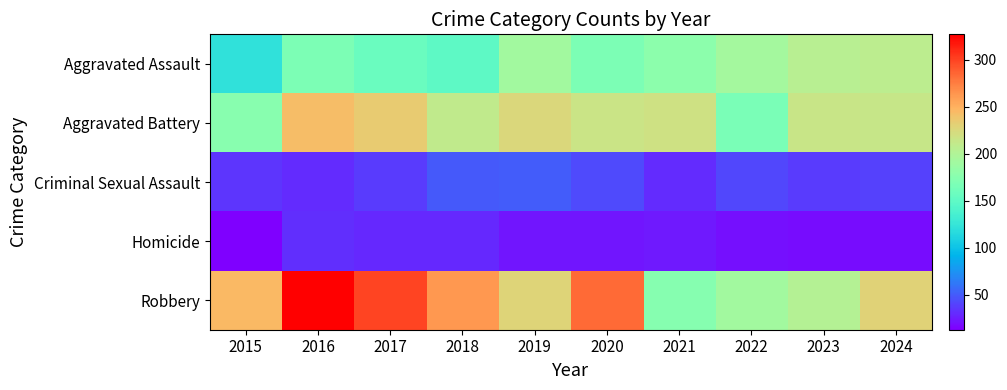

Reading left to right, extract all data points from this chart.

Aggravated Assault: 2015=122	2016=168	2017=157	2018=150	2019=191	2020=168	2021=178	2022=193	2023=205	2024=207
Aggravated Battery: 2015=176	2016=243	2017=235	2018=210	2019=226	2020=216	2021=219	2022=167	2023=215	2024=213
Criminal Sexual Assault: 2015=34	2016=31	2017=37	2018=49	2019=51	2020=43	2021=31	2022=42	2023=37	2024=39
Homicide: 2015=13	2016=32	2017=29	2018=29	2019=22	2020=22	2021=24	2022=20	2023=19	2024=19
Robbery: 2015=245	2016=327	2017=300	2018=262	2019=228	2020=283	2021=174	2022=191	2023=202	2024=229